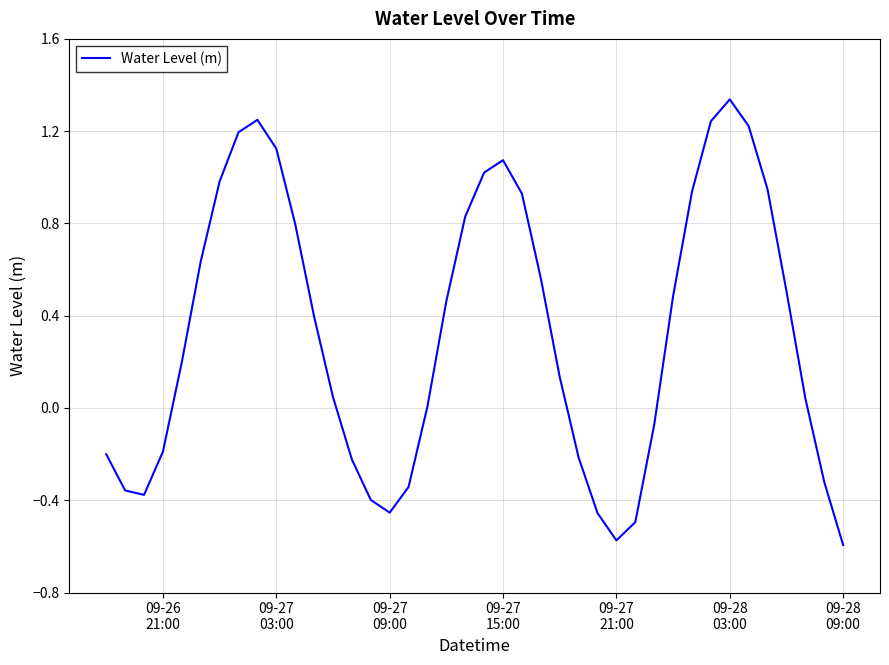

What is the difference between the maximum and minimum values?

1.9